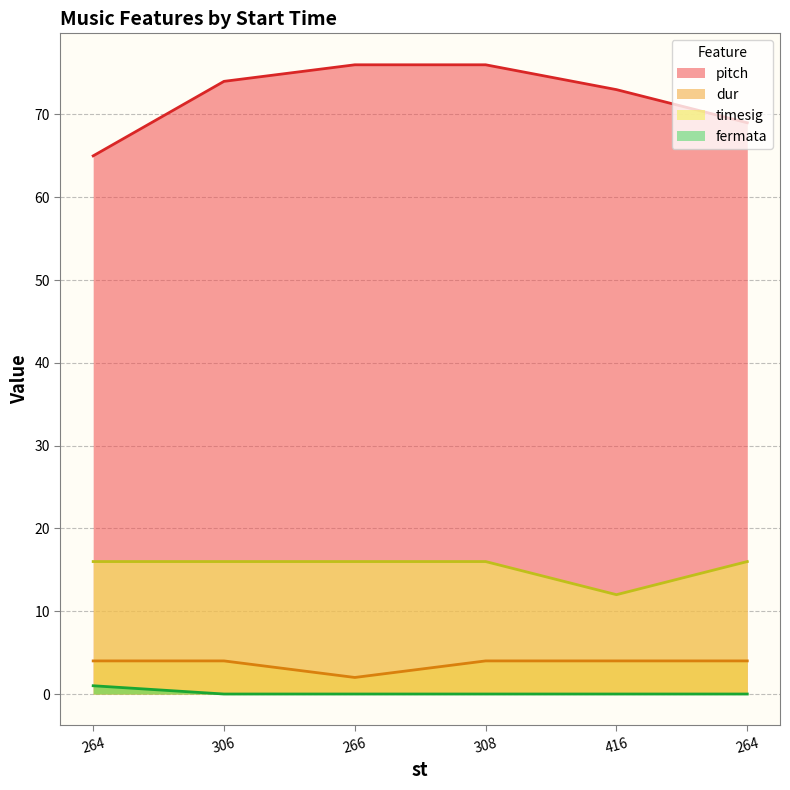

What is the spread (max minus min) of values at 264?

64